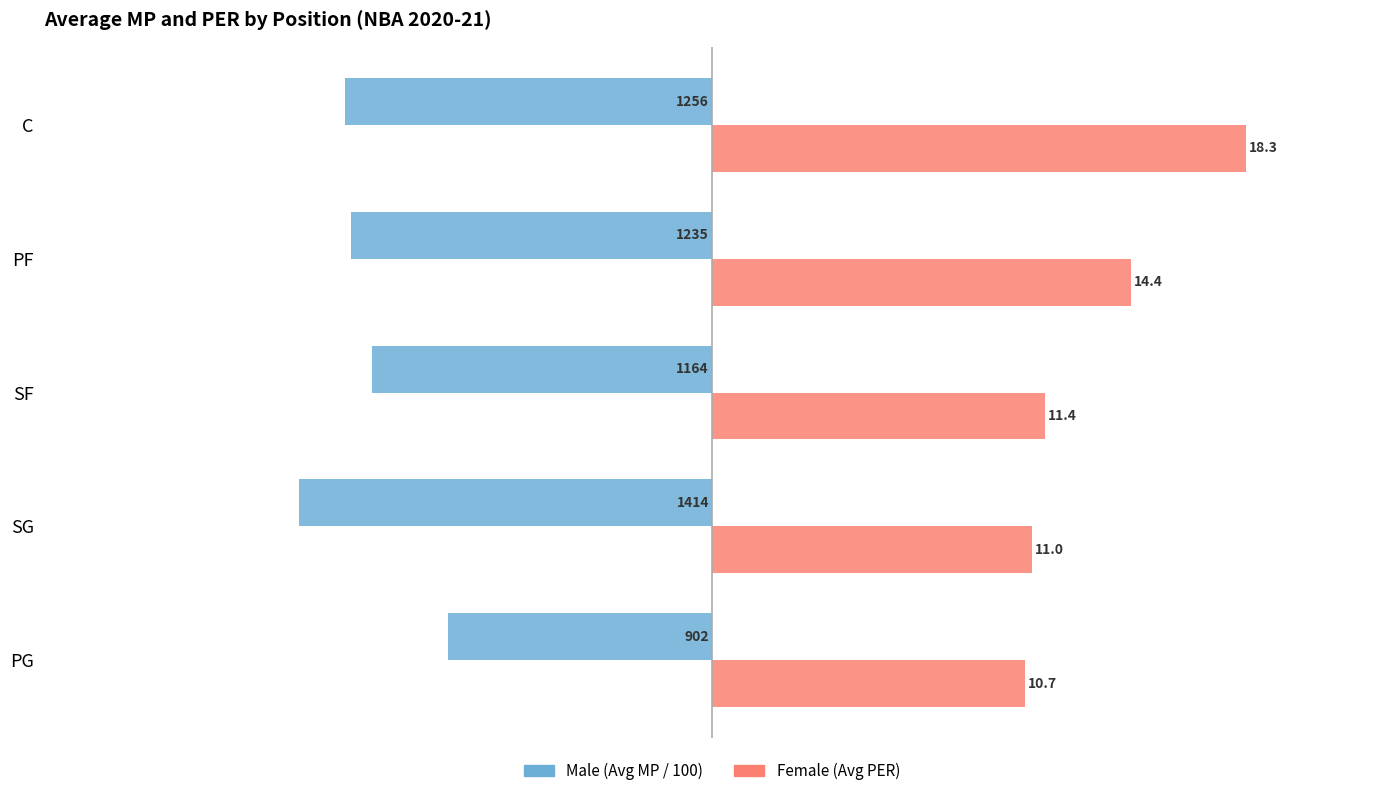

Is the value of Female (Avg PER) at PG greater than the value of Male (Avg MP / 100) at C?

Yes